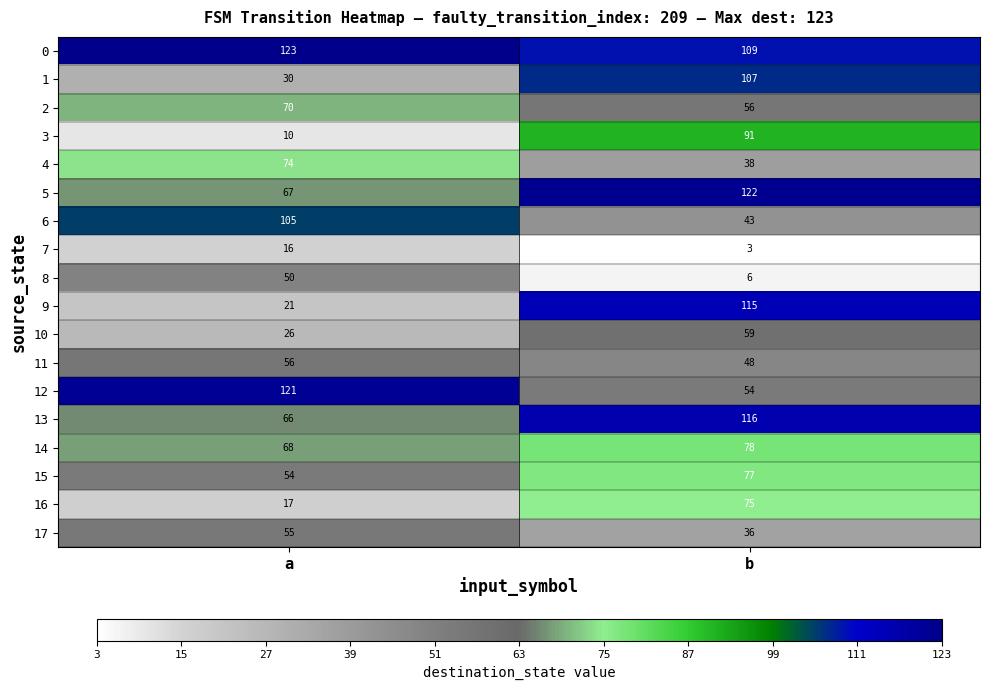

What is the average value of the 8 series?

28